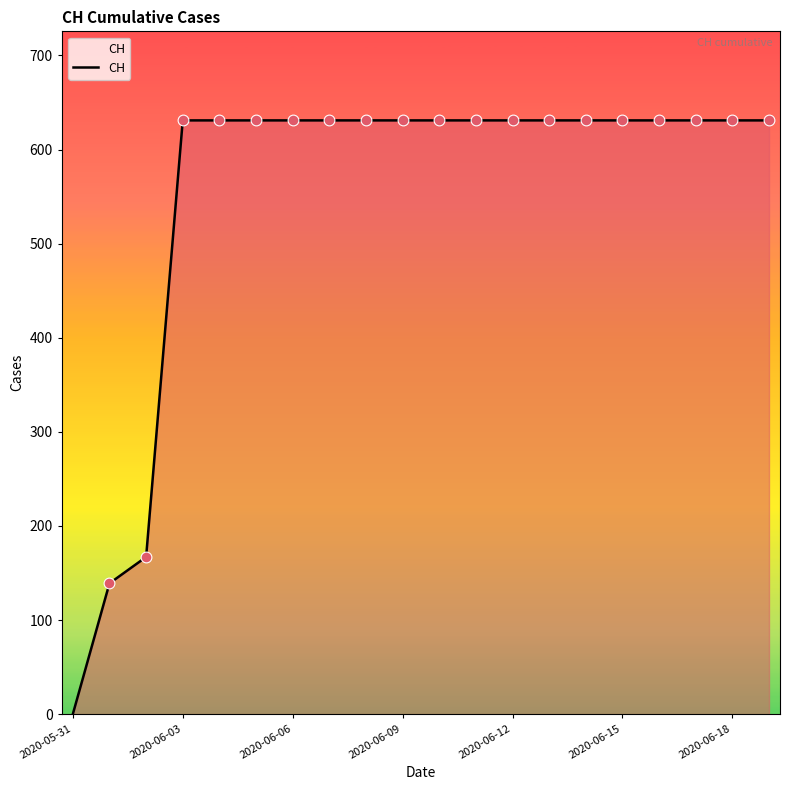

What is the difference between the maximum and minimum values?

631